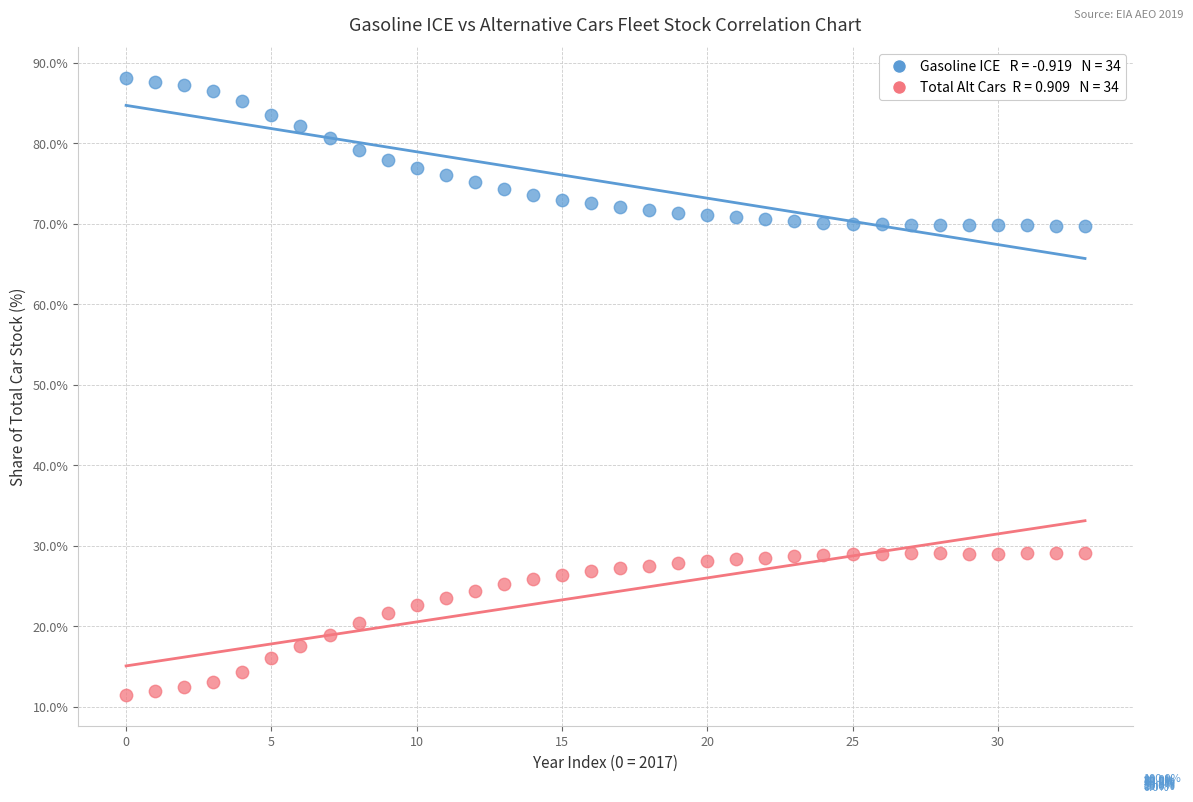

Across all data points, what is the range of Y values (max minus min)?

76.7